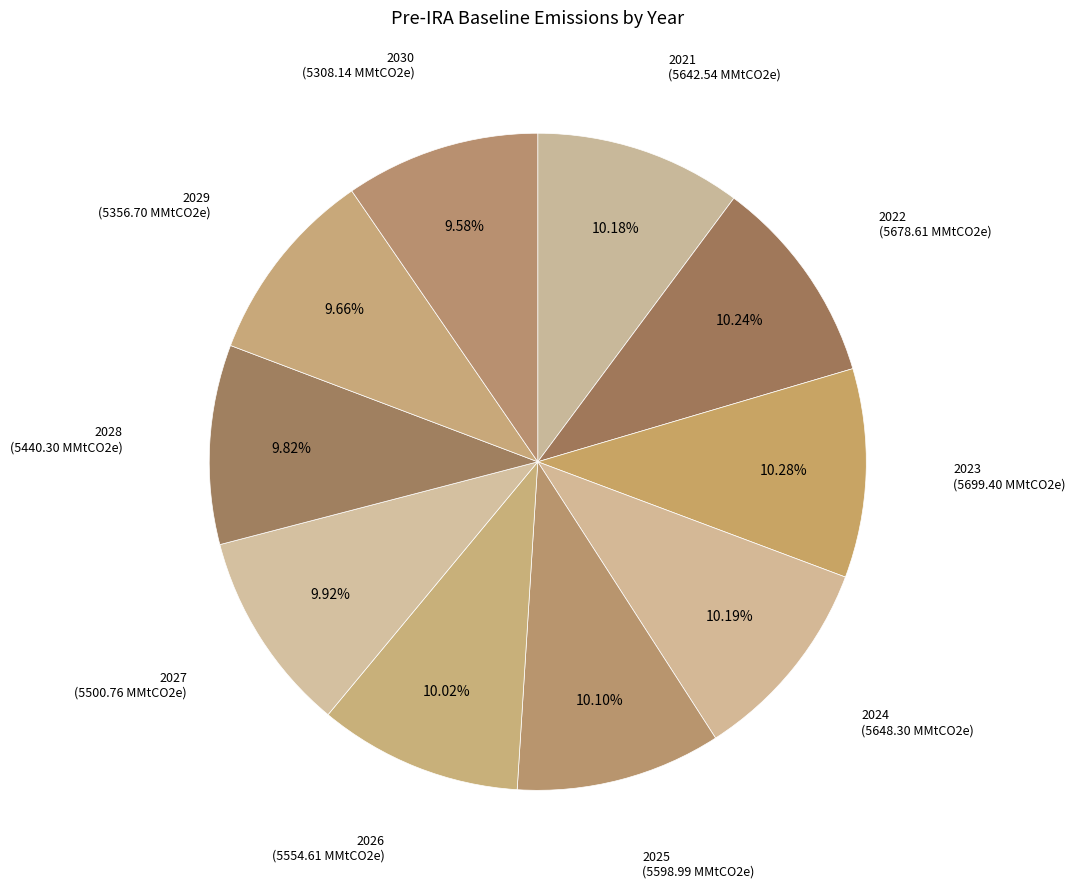

What is the largest slice in the pie chart?

2023